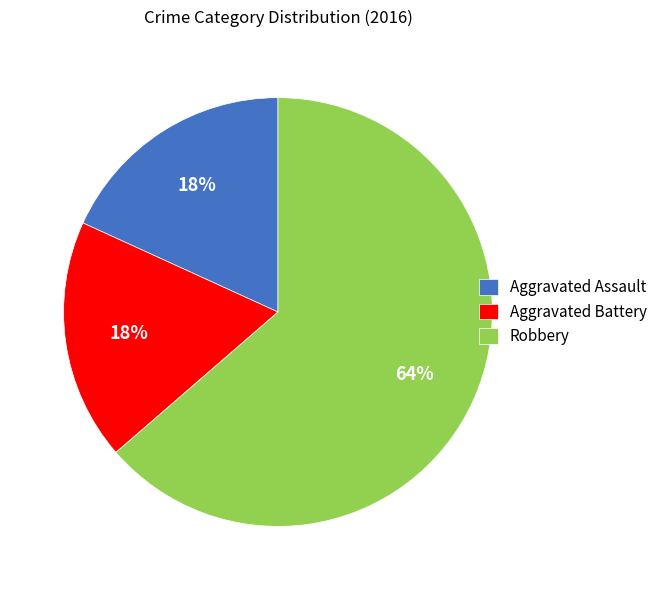

To the nearest percent, what is the combined percentage of Robbery and Aggravated Assault?

82%